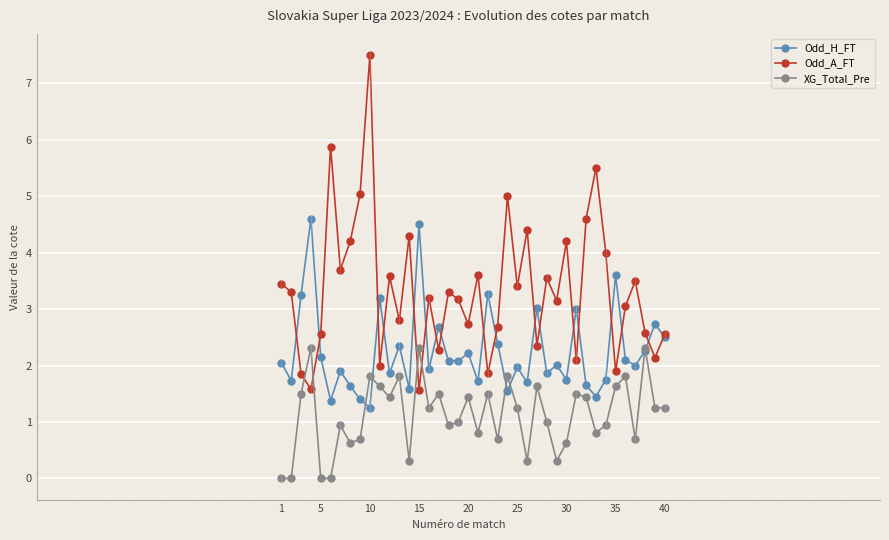

How many interior local valleys does the Odd_A_FT series have?

14